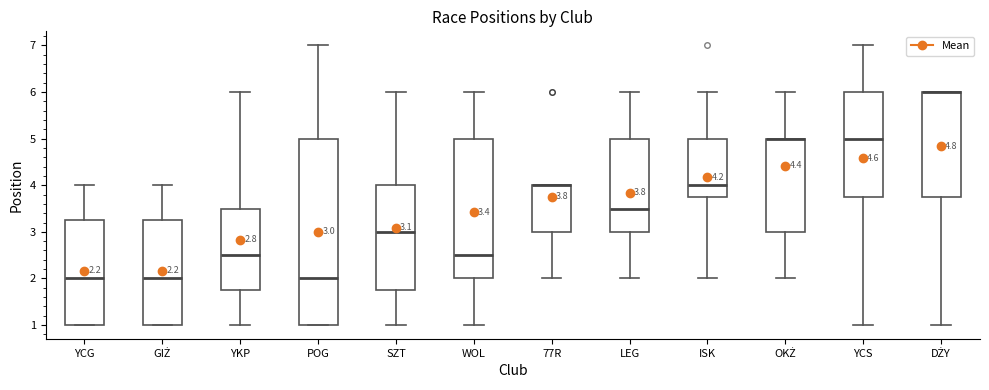

Which box is the tallest, from its lower edge to its upper edge?

POG